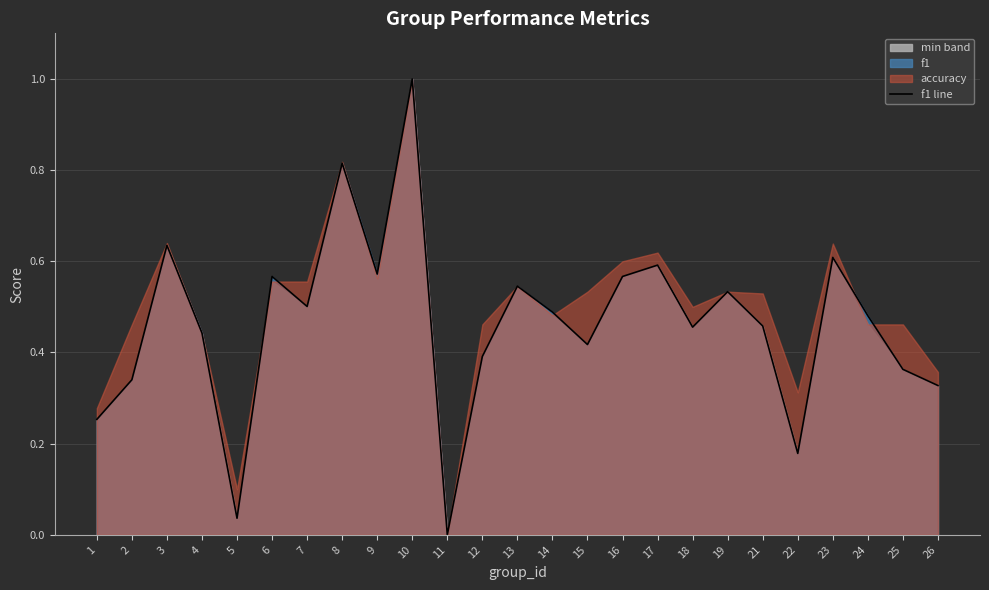

Which category has the highest value across all series?

10